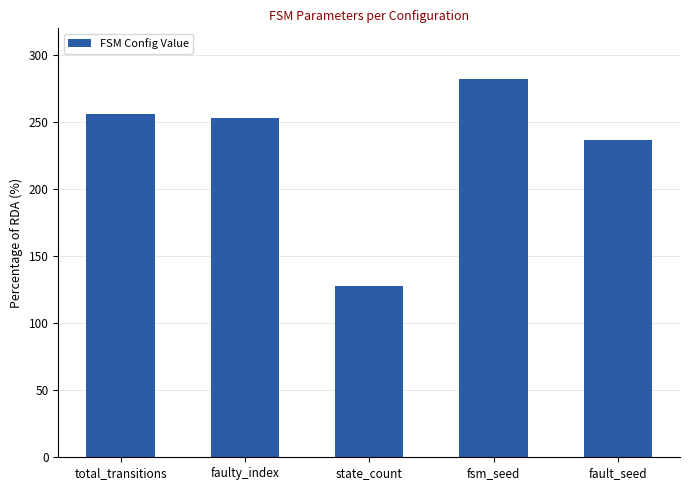

What is the average value?

231